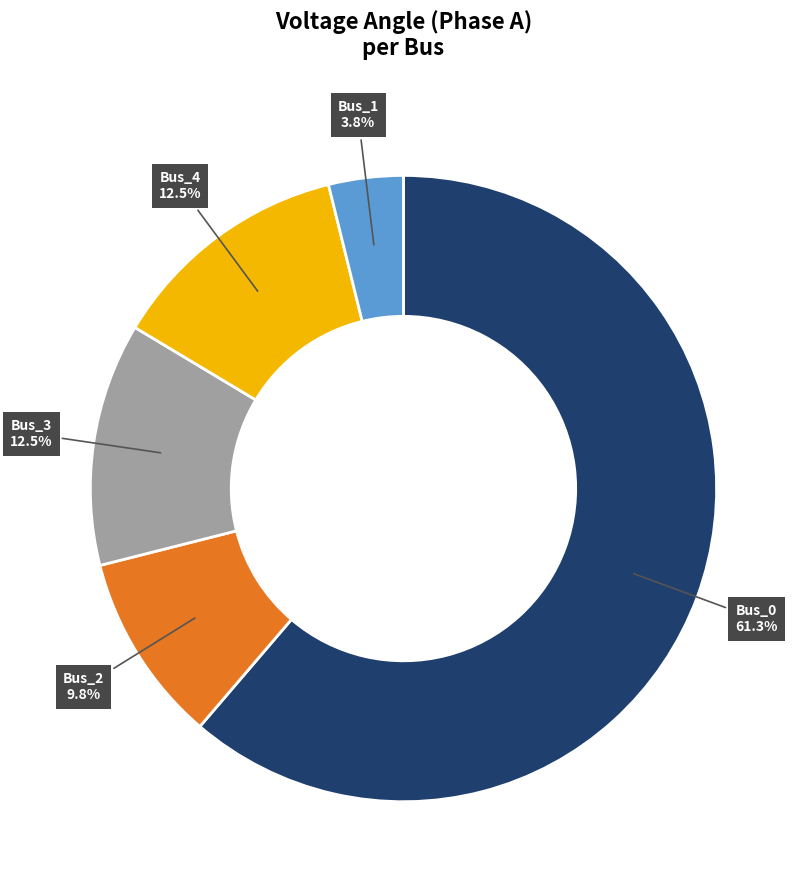

Combined, do Bus_2 and Bus_1 account for over 50%?

No